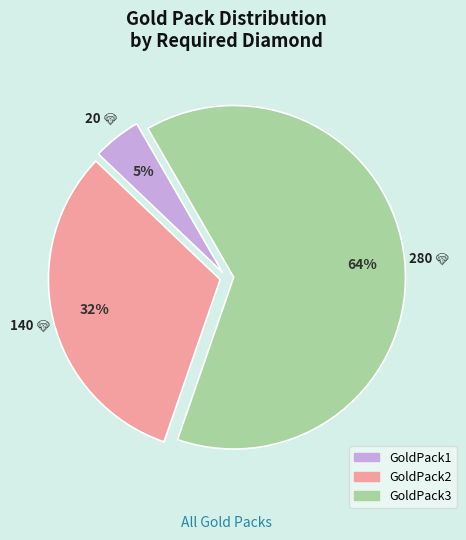

Do GoldPack2 and GoldPack3 together represent more than half of the pie?

Yes